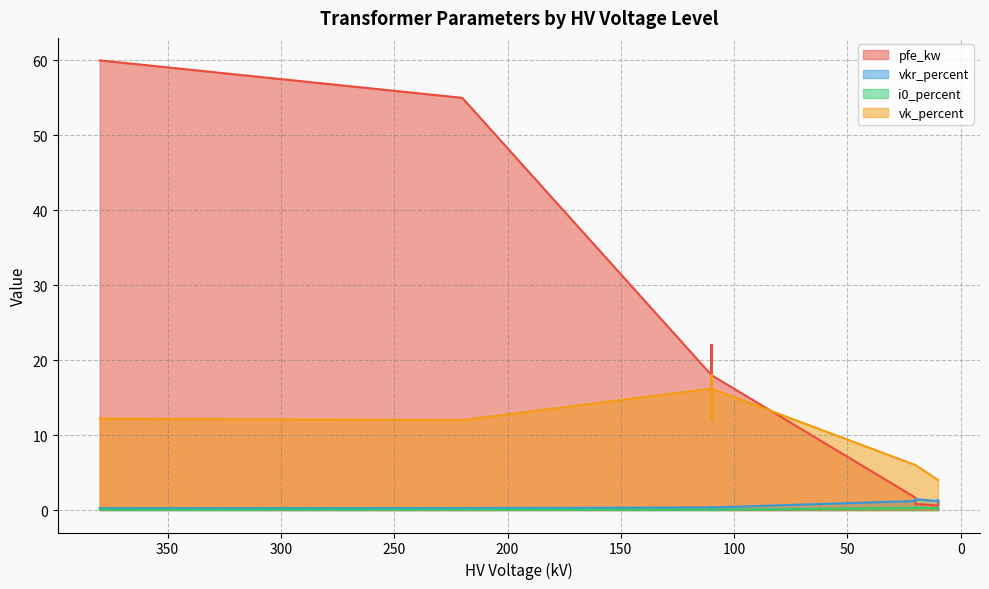

Reading left to right, list all the values displayed in this chart.

pfe_kw: 160 MVA 380/110 kV=60.0	100 MVA 220/110 kV=55.0	63 MVA 110/20 kV=22.0	40 MVA 110/20 kV=18.0	25 MVA 110/20 kV=14.0	63 MVA 110/10 kV=22.0	40 MVA 110/10 kV=18.0	25 MVA 110/10 kV=14.0	0.25 MVA 20/0.4 kV=0.8	0.4 MVA 20/0.4 kV=1.4	0.63 MVA 20/0.4 kV=1.6	0.25 MVA 10/0.4 kV=0.6	0.4 MVA 10/0.4 kV=0.9	0.63 MVA 10/0.4 kV=1.2
vkr_percent: 160 MVA 380/110 kV=0.2	100 MVA 220/110 kV=0.3	63 MVA 110/20 kV=0.3	40 MVA 110/20 kV=0.3	25 MVA 110/20 kV=0.4	63 MVA 110/10 kV=0.3	40 MVA 110/10 kV=0.3	25 MVA 110/10 kV=0.4	0.25 MVA 20/0.4 kV=1.4	0.4 MVA 20/0.4 kV=1.4	0.63 MVA 20/0.4 kV=1.2	0.25 MVA 10/0.4 kV=1.2	0.4 MVA 10/0.4 kV=1.3	0.63 MVA 10/0.4 kV=1.1
i0_percent: 160 MVA 380/110 kV=0.1	100 MVA 220/110 kV=0.1	63 MVA 110/20 kV=0.0	40 MVA 110/20 kV=0.1	25 MVA 110/20 kV=0.1	63 MVA 110/10 kV=0.0	40 MVA 110/10 kV=0.1	25 MVA 110/10 kV=0.1	0.25 MVA 20/0.4 kV=0.3	0.4 MVA 20/0.4 kV=0.3	0.63 MVA 20/0.4 kV=0.3	0.25 MVA 10/0.4 kV=0.2	0.4 MVA 10/0.4 kV=0.2	0.63 MVA 10/0.4 kV=0.2
vk_percent: 160 MVA 380/110 kV=12.2	100 MVA 220/110 kV=12.0	63 MVA 110/20 kV=18.0	40 MVA 110/20 kV=16.2	25 MVA 110/20 kV=12.0	63 MVA 110/10 kV=18.0	40 MVA 110/10 kV=16.2	25 MVA 110/10 kV=12.0	0.25 MVA 20/0.4 kV=6.0	0.4 MVA 20/0.4 kV=6.0	0.63 MVA 20/0.4 kV=6.0	0.25 MVA 10/0.4 kV=4.0	0.4 MVA 10/0.4 kV=4.0	0.63 MVA 10/0.4 kV=4.0